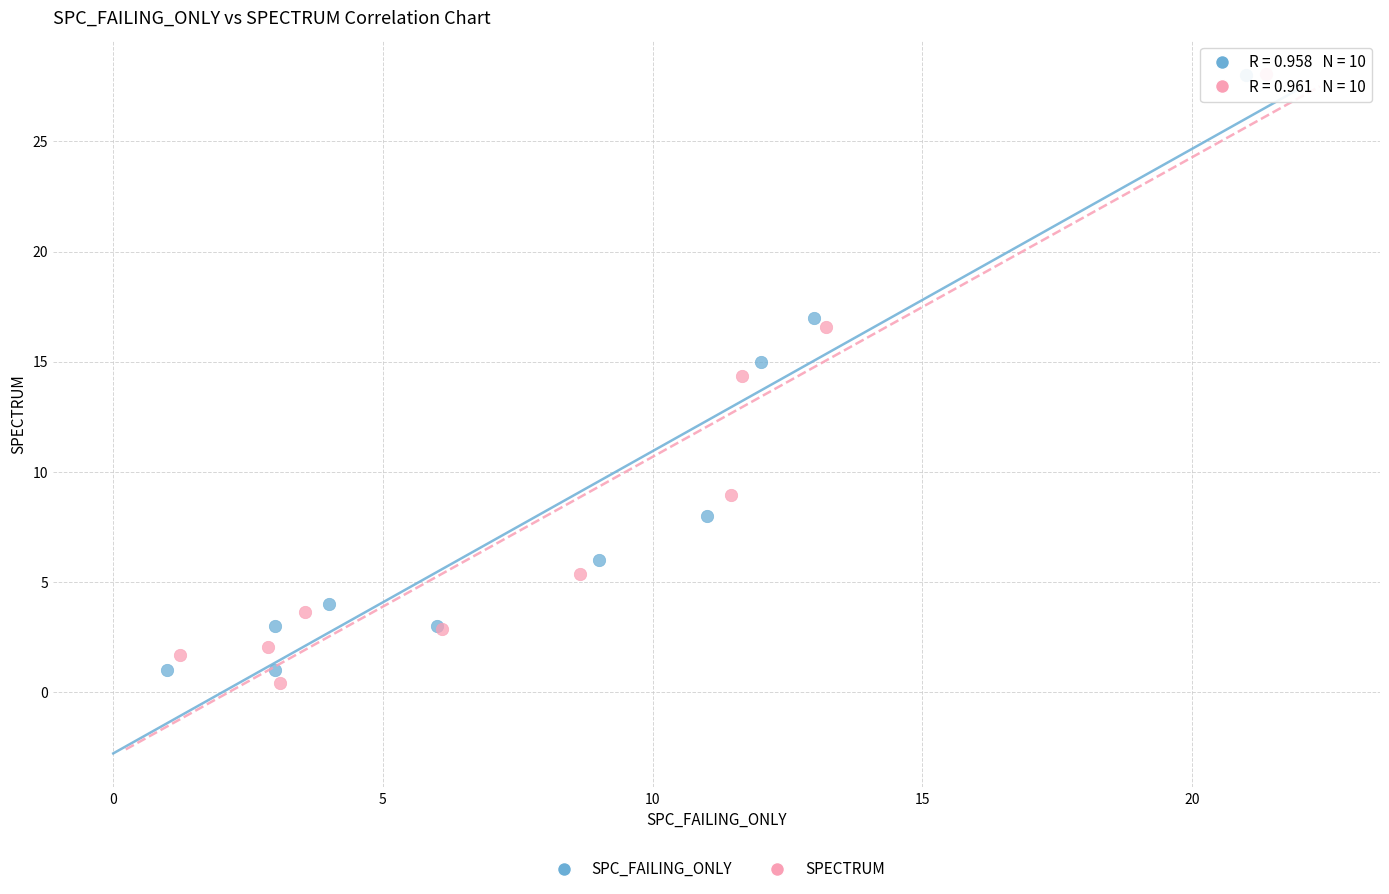

What are all the series names shown in the legend?

SPC_FAILING_ONLY, SPECTRUM